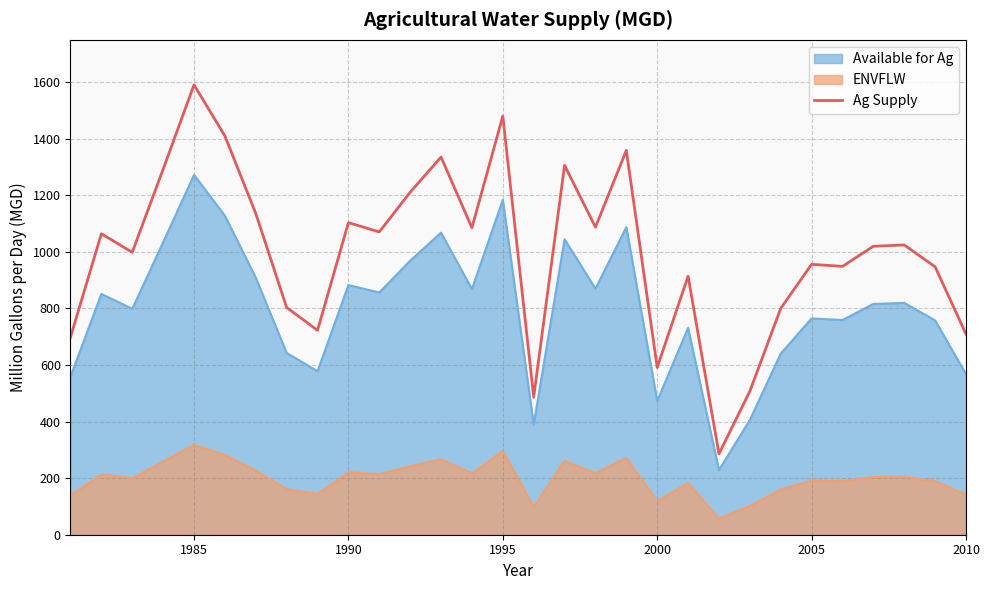

What is the difference between the maximum and minimum values in the Available for Ag series?

1043.4